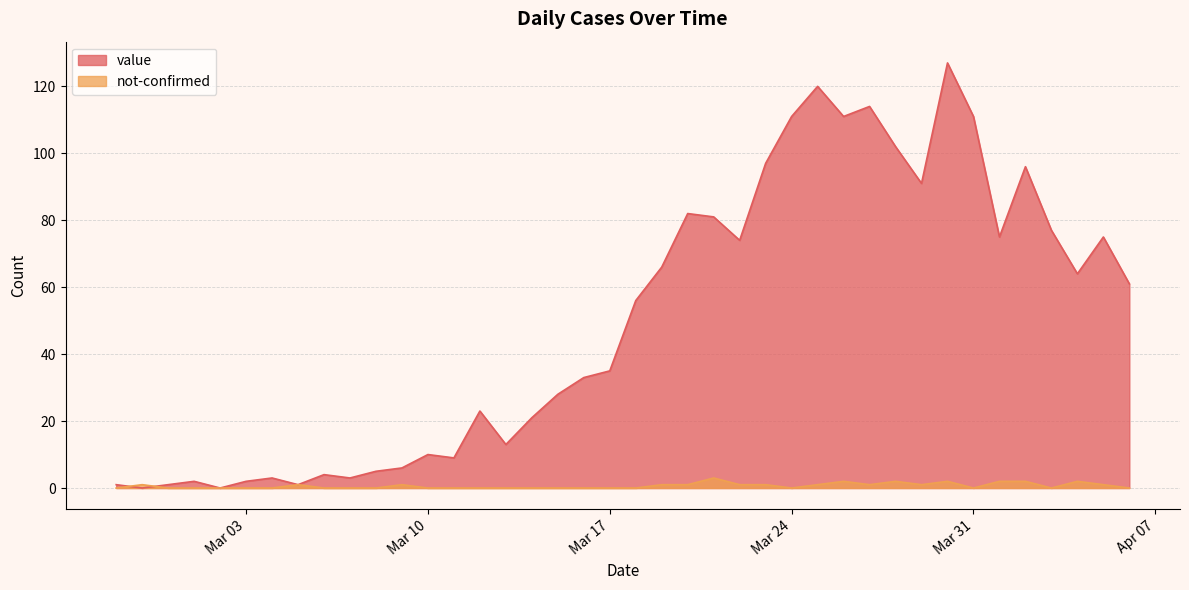

What is the total value across all series at 2020-03-21?

84